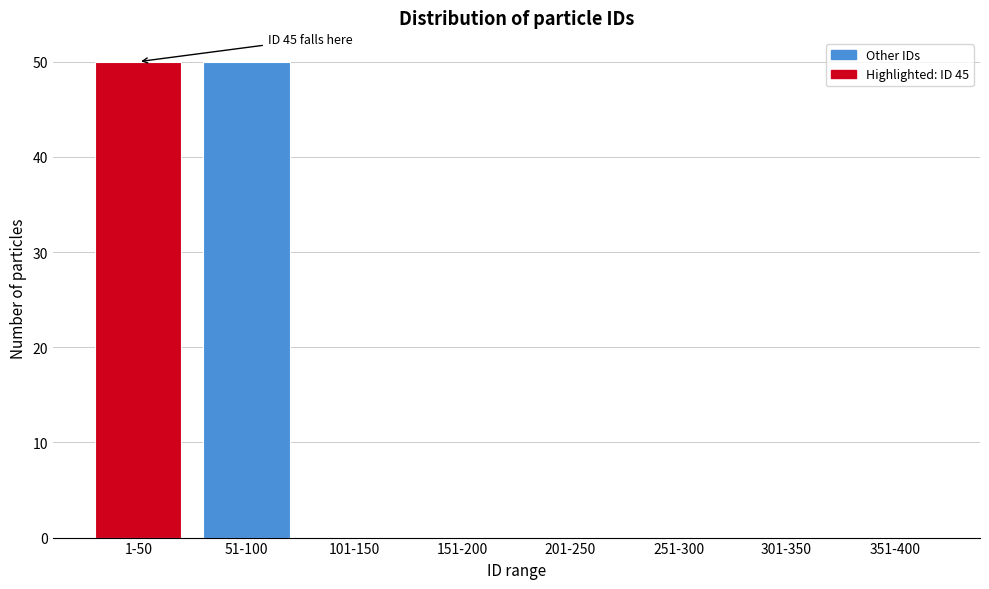

Reading left to right, what are all the values shown in this chart?

1-50=50	51-100=50	101-150=0	151-200=0	201-250=0	251-300=0	301-350=0	351-400=0